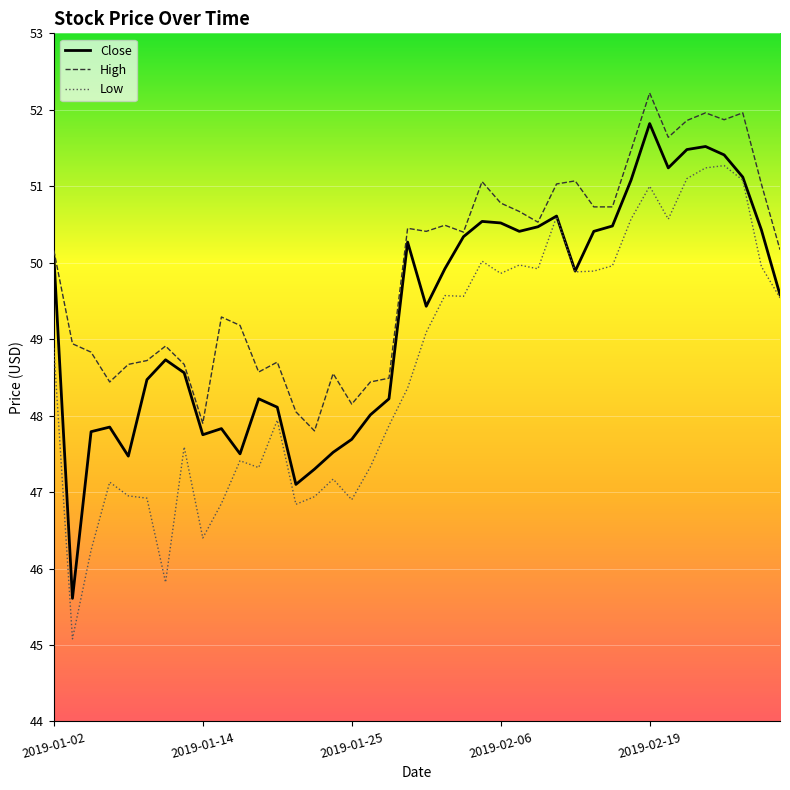

What is the minimum value shown in the chart?

45.1